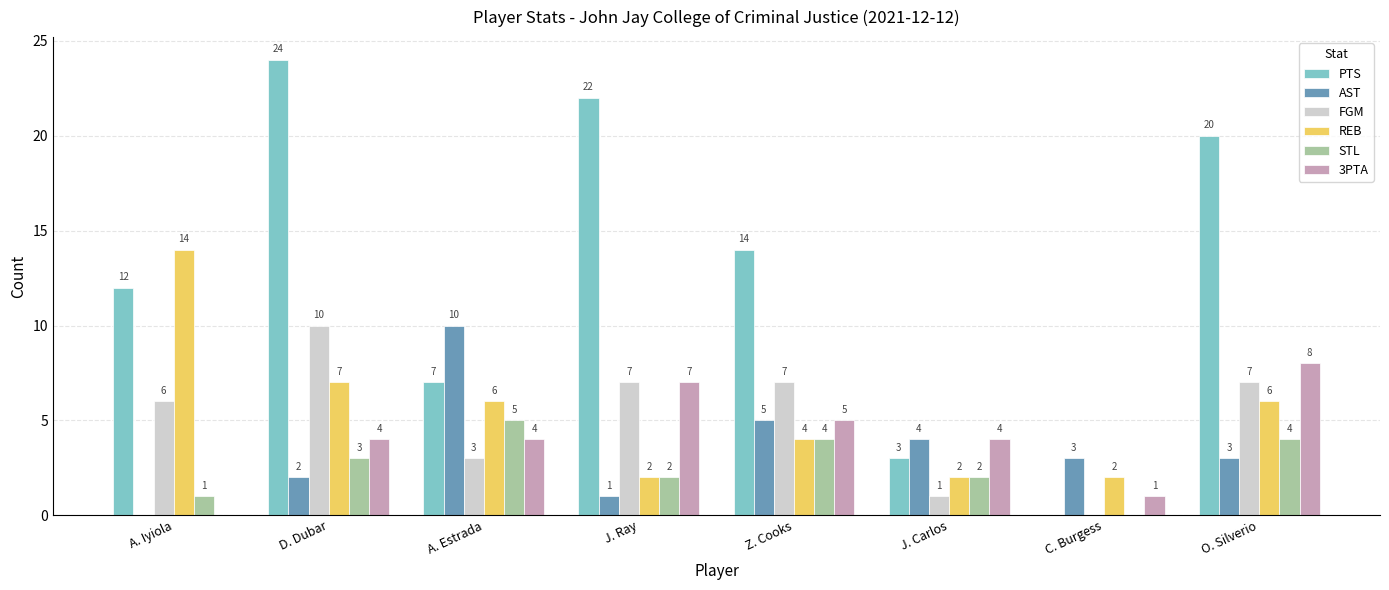

What is the maximum value for PTS?

24